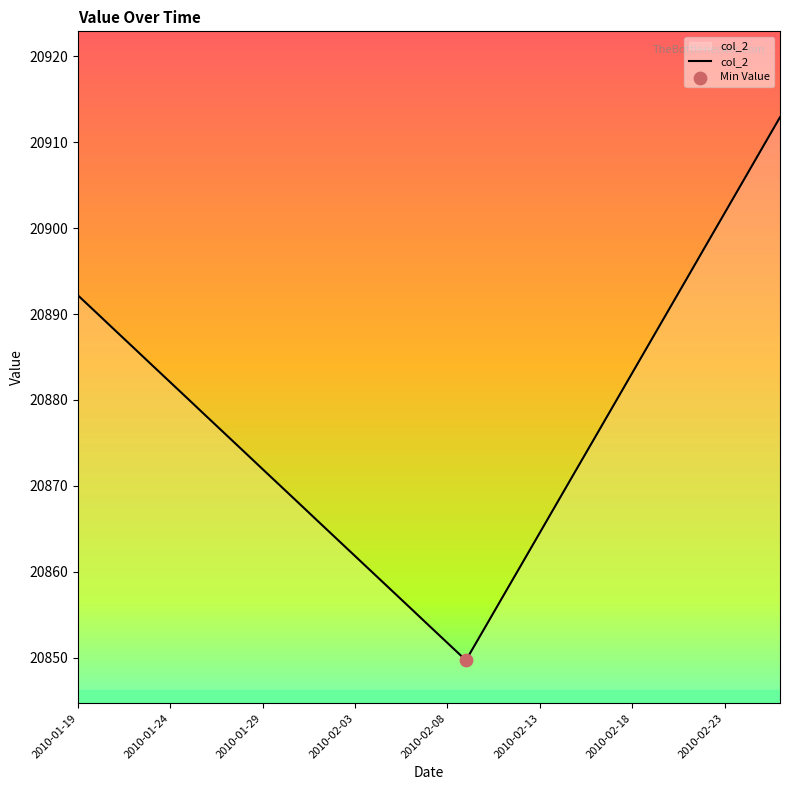

What is the difference between the maximum and minimum values?

63.2